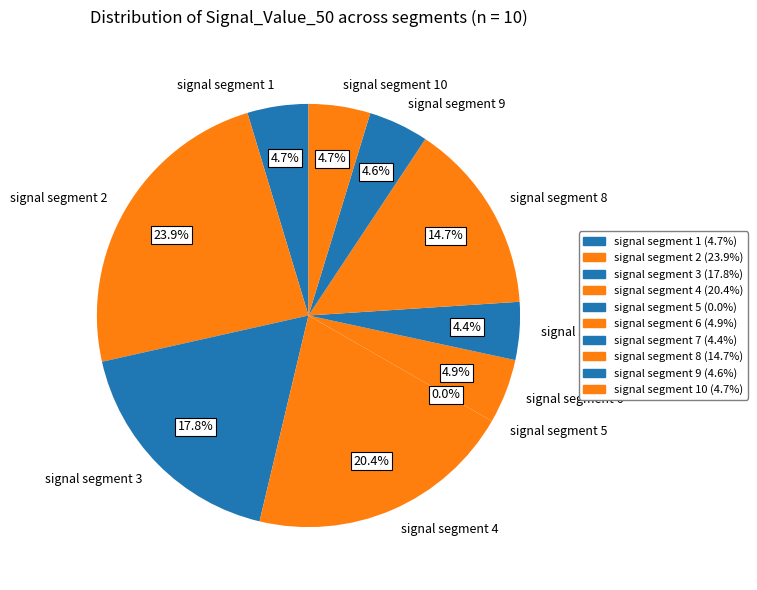

To the nearest percent, what is the average slice percentage?

10%